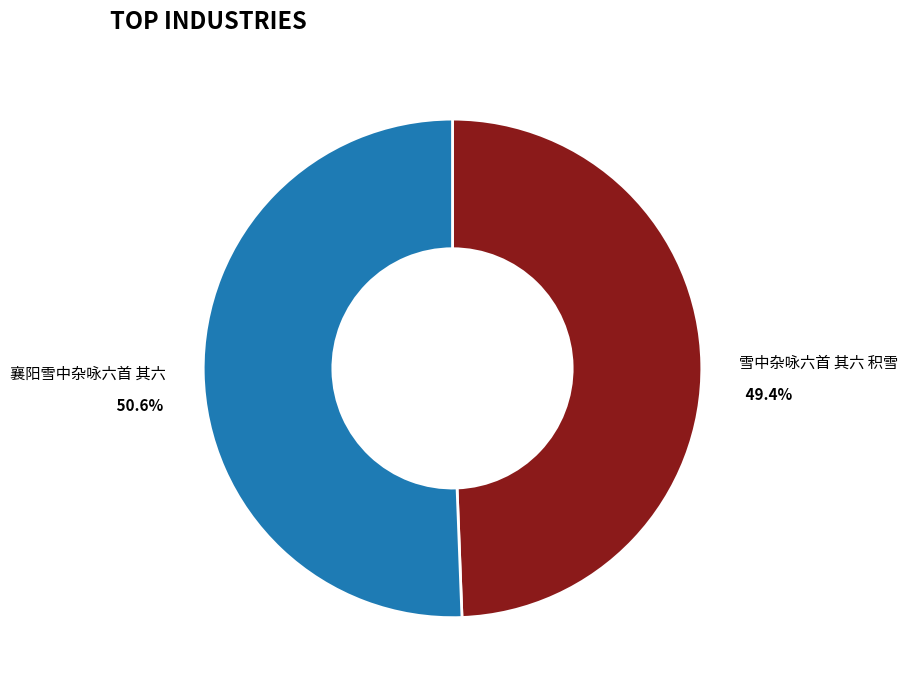

Is there a majority slice in this chart?

Yes